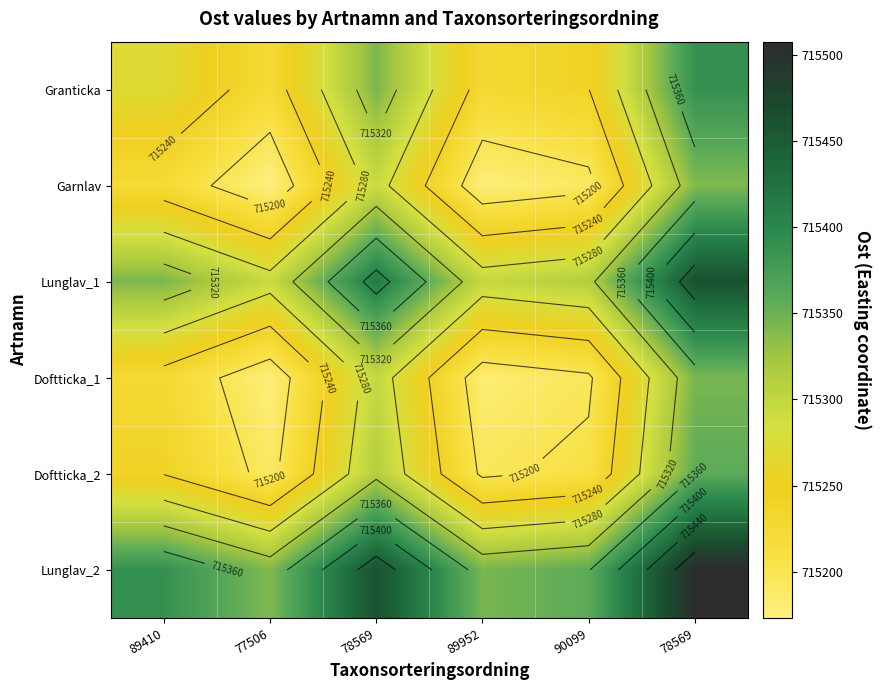

What is the difference between the highest and lowest values at 89952?

167.4